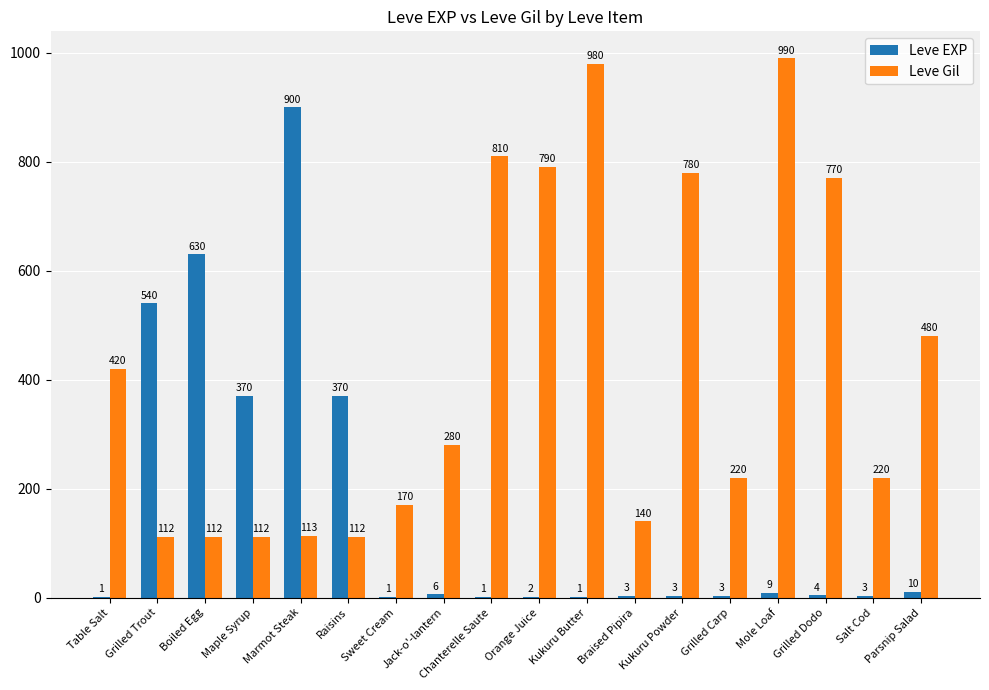

Count the number of categories in the chart.

18